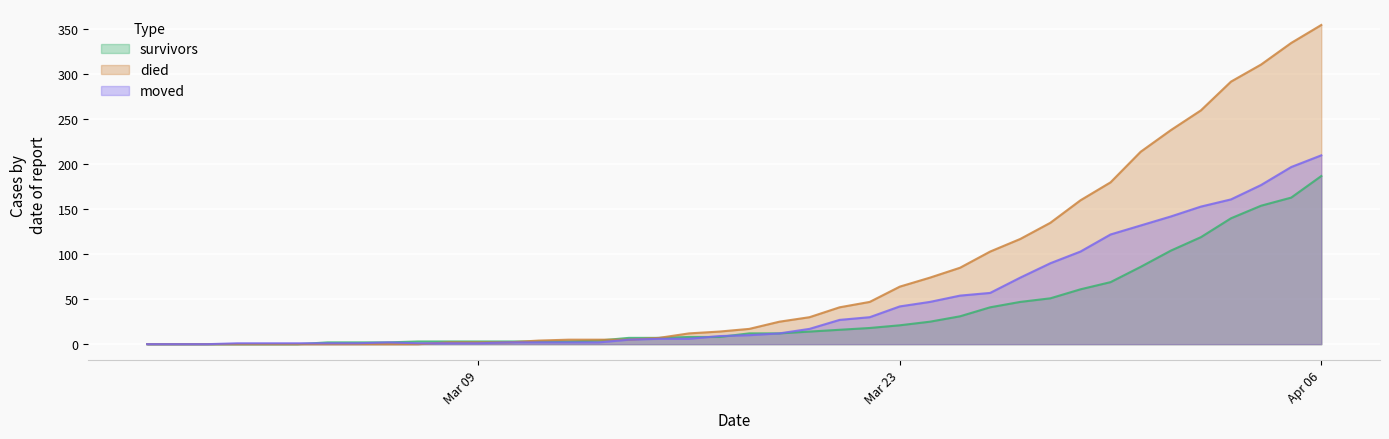

How many data points does each series have?

40